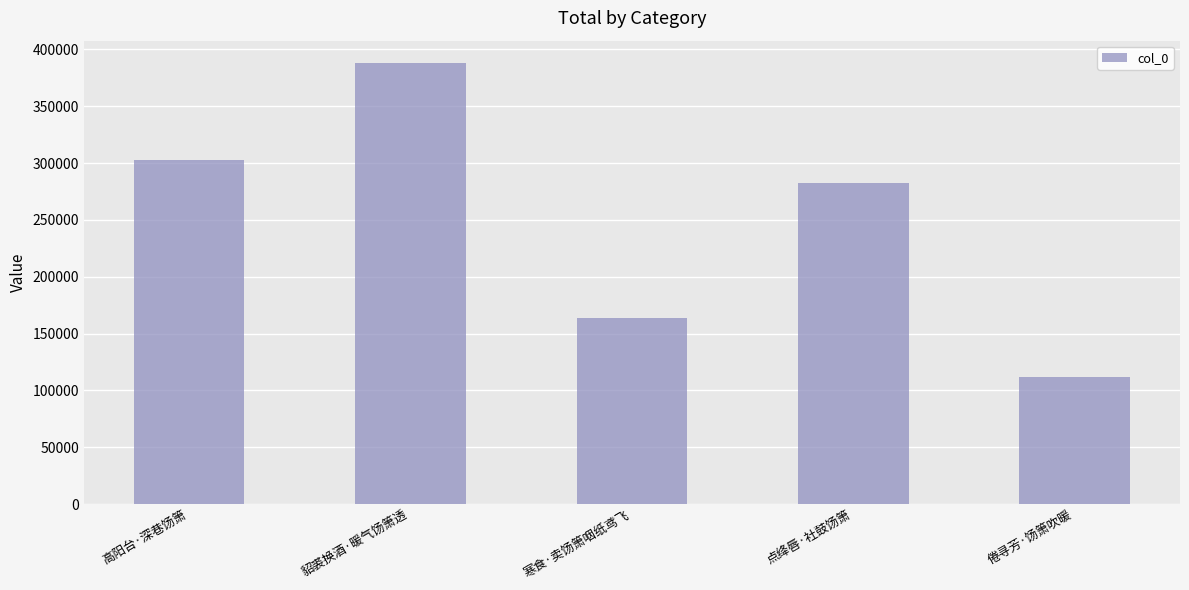

What is the ratio of the value at 高阳台·深巷饧箫 to the value at 貂裘换酒·暖气饧箫透?

0.8